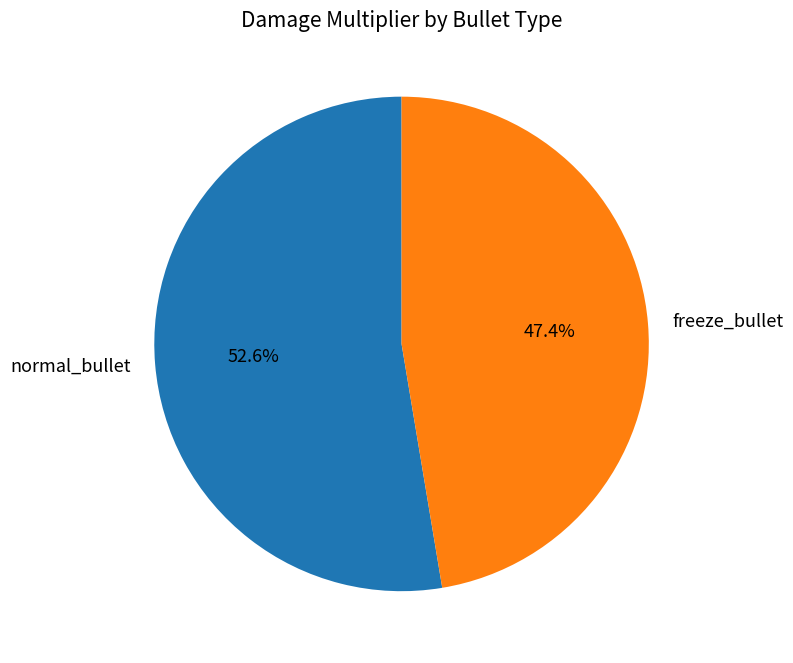

Between freeze_bullet and normal_bullet, which is larger?

normal_bullet